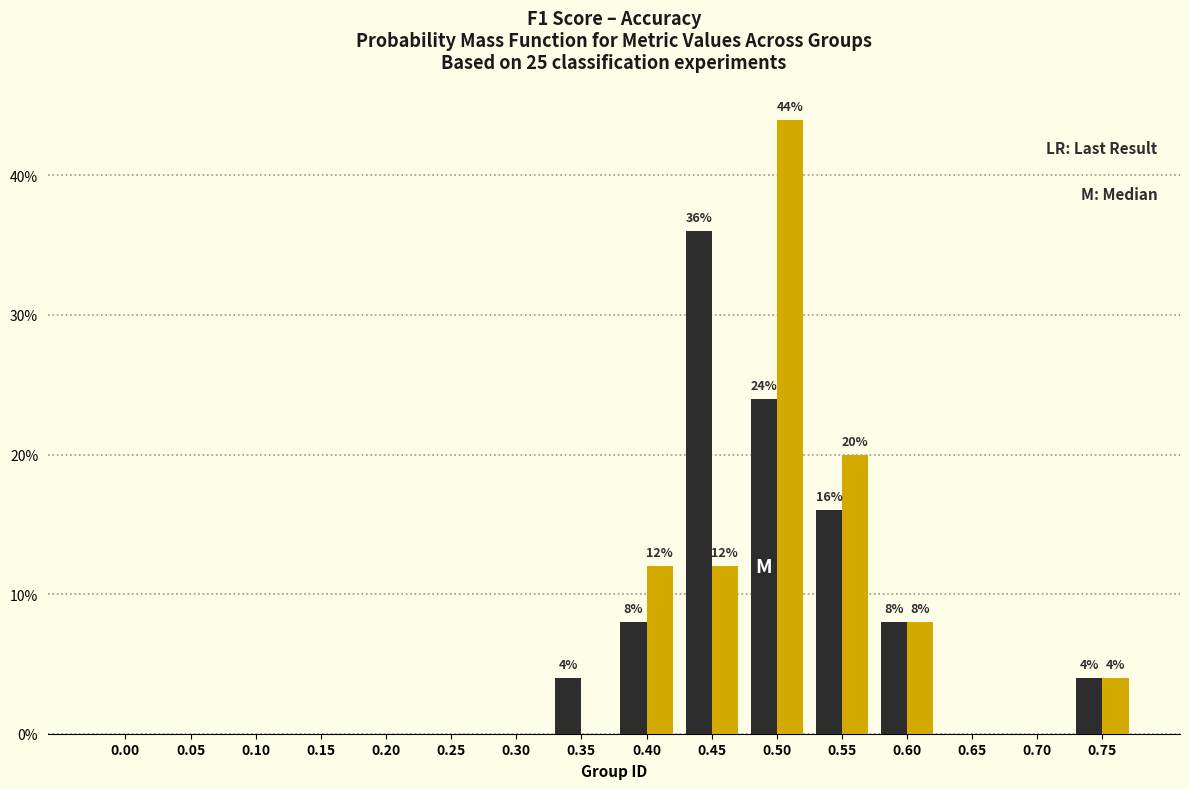

At which category is the sum across all series the highest?

0.50